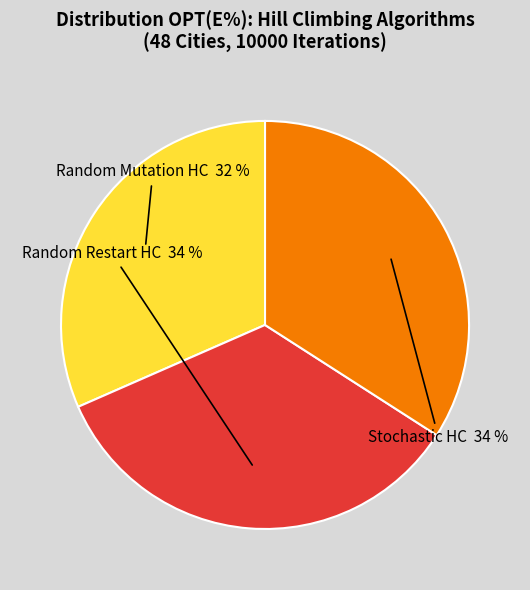

Is there a majority slice in this chart?

No